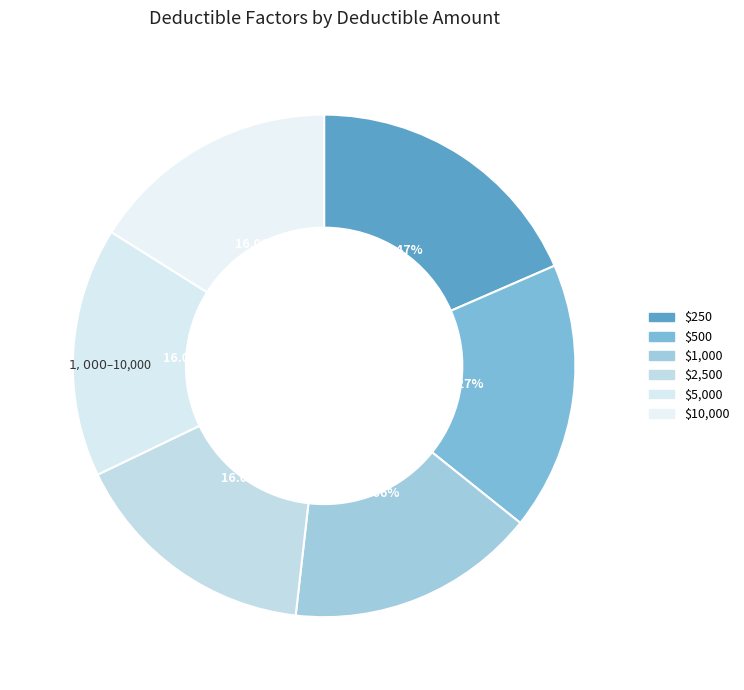

Is it true that $1,000 is 16% of the pie?

True